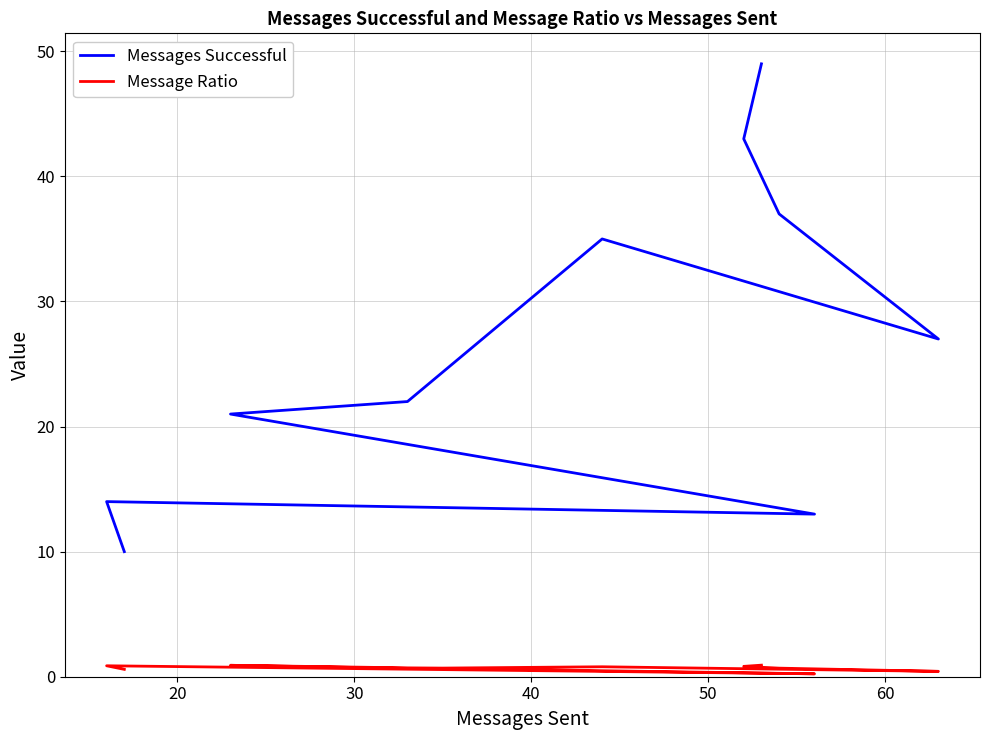

Which has a higher value, 30 or 60?

60